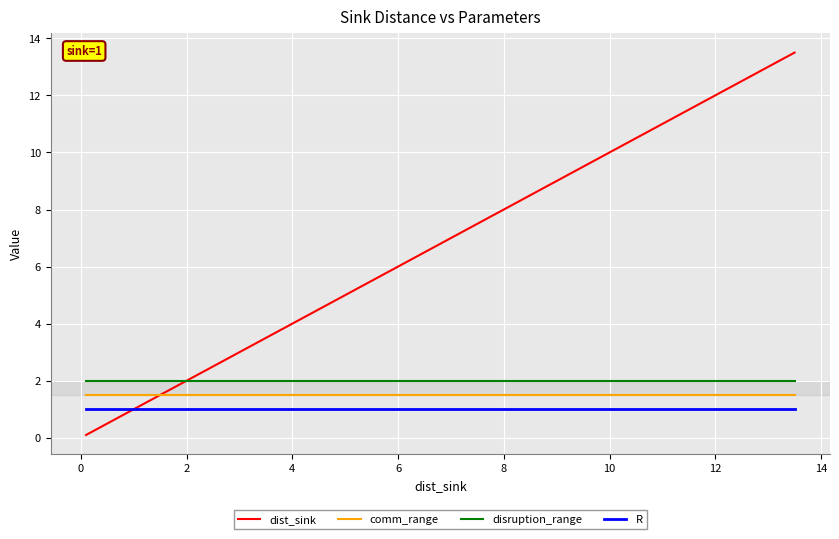

Is it true that comm_range equals 1.0 at 16?

False